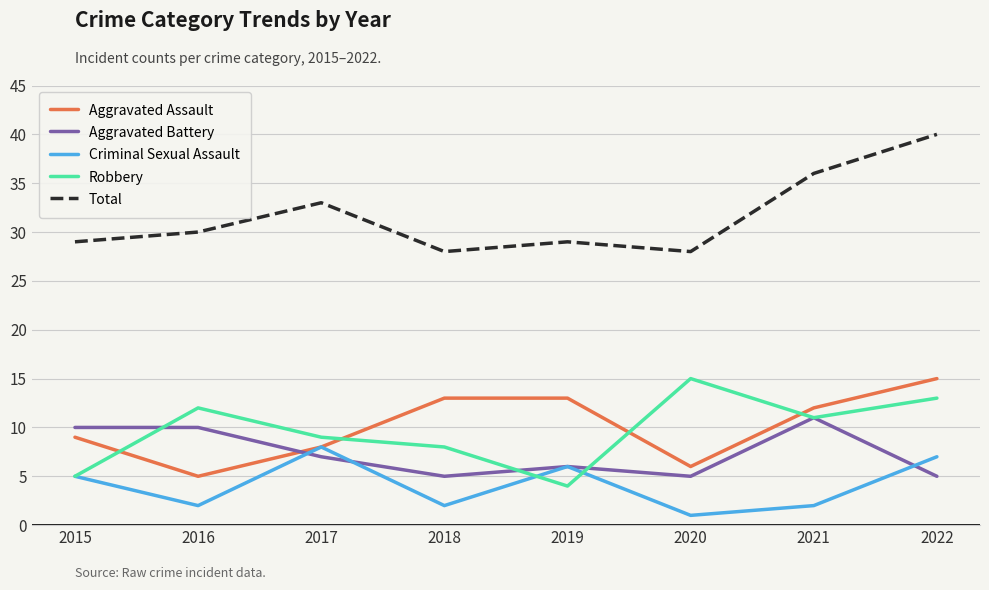

What is the difference between the Aggravated Battery values at 2022 and 2019?

1